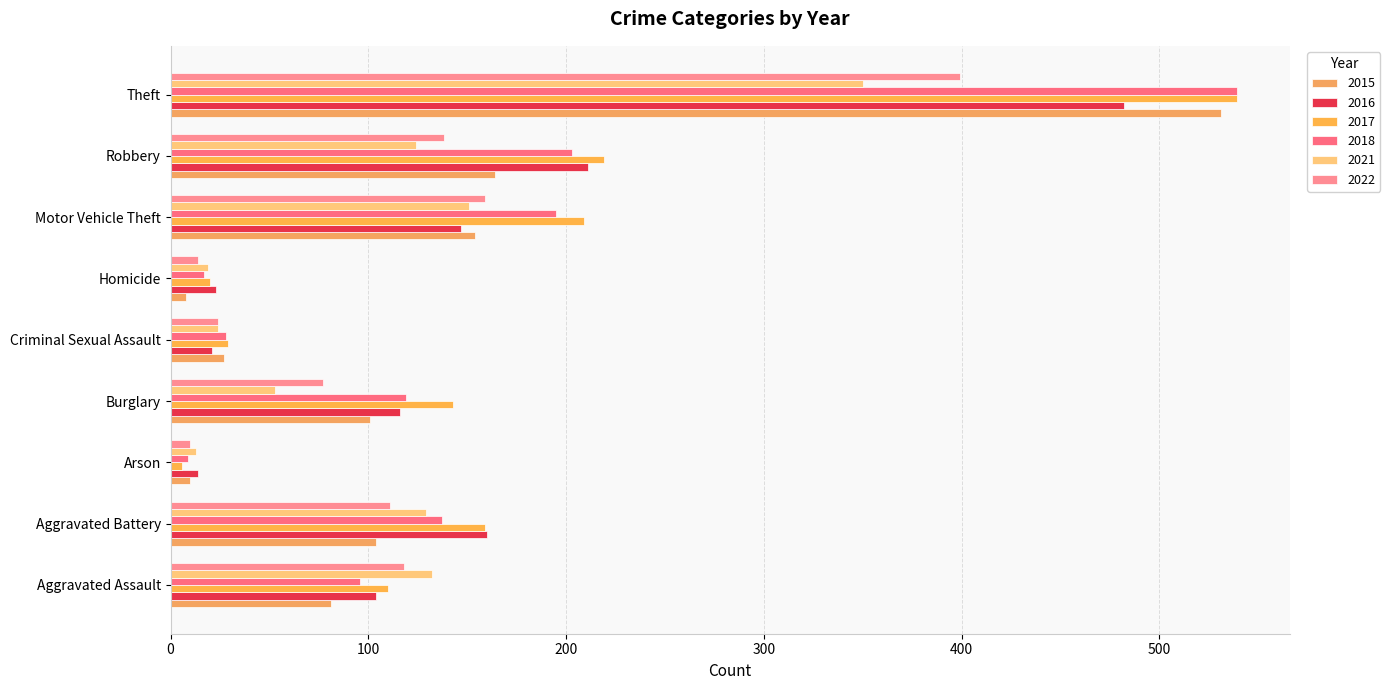

What are all the series names shown in the legend?

2015, 2016, 2017, 2018, 2021, 2022